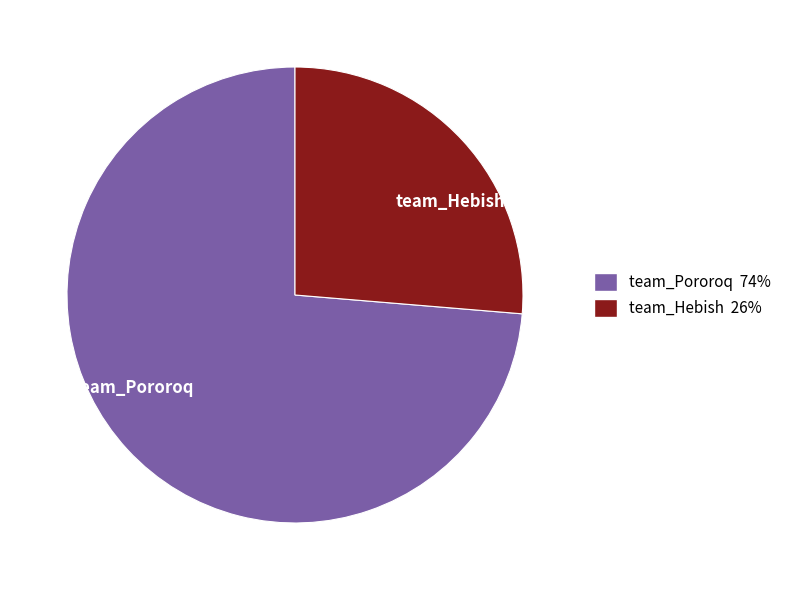

Which slice is the largest?

team_Pororoq